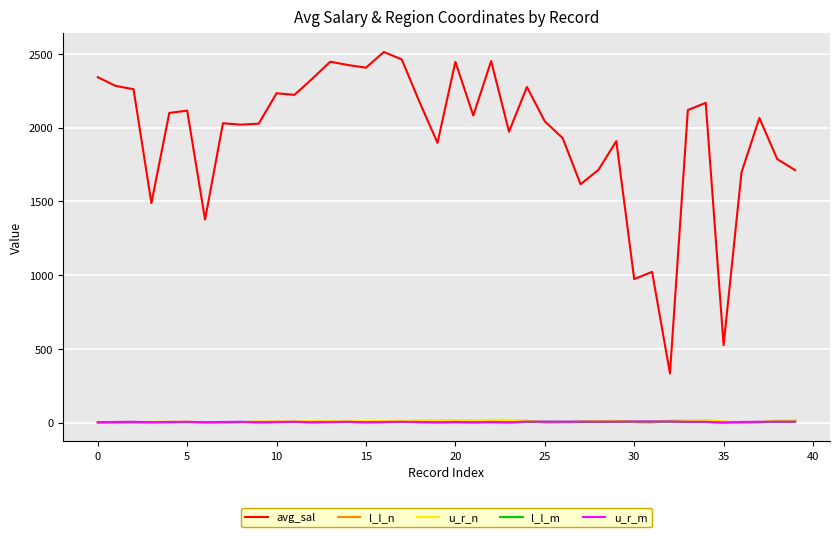

True or false: l_l_n and avg_sal intersect in this chart.

False